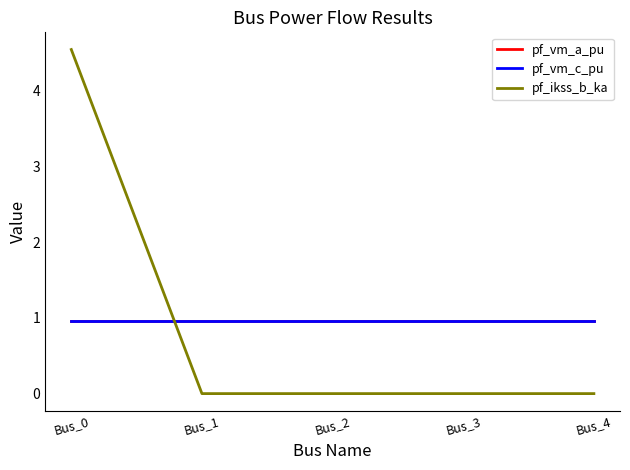

True or false: pf_vm_a_pu has a value of 1.6 at Bus_4.

False